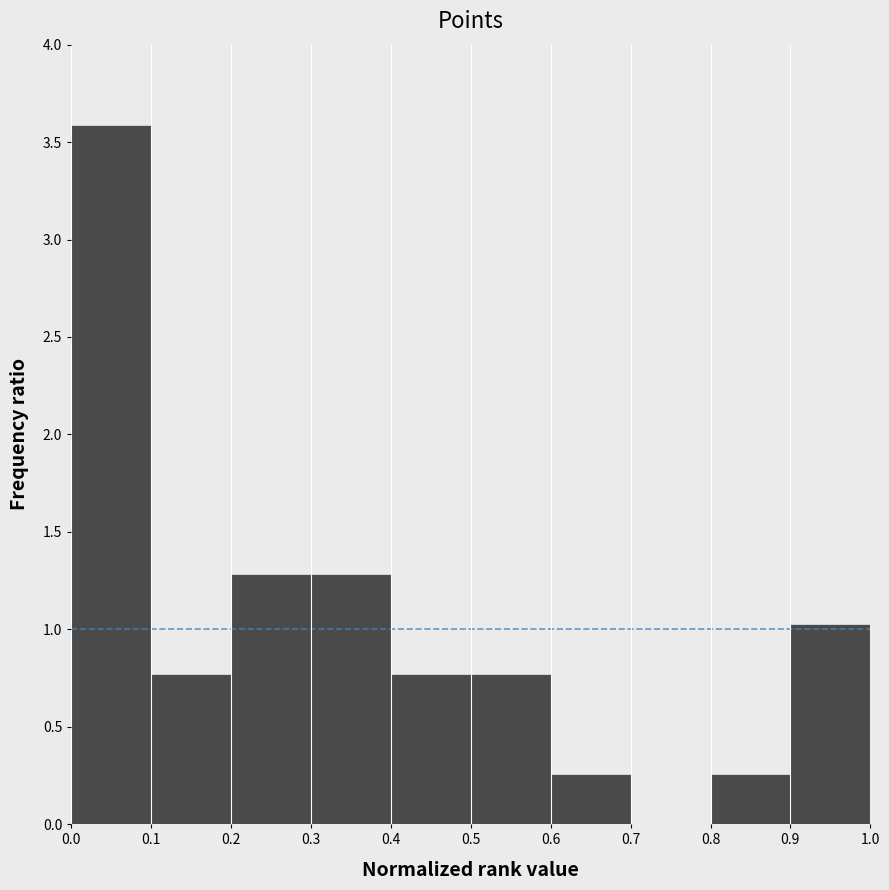

Reading left to right, transcribe this chart: for each bar, give the range it covers on the x-axis and its height. The values are not printed on the chart, so give them approximately, as read against the axis.

0.0 to 0.1: 3.60
0.1 to 0.2: 0.75
0.2 to 0.3: 1.30
0.3 to 0.4: 1.30
0.4 to 0.5: 0.75
0.5 to 0.6: 0.75
0.6 to 0.7: 0.25
0.7 to 0.8: 0
0.8 to 0.9: 0.25
0.9 to 1.0: 1.05